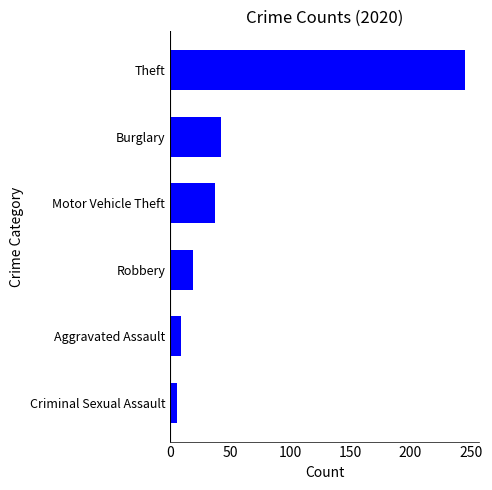

True or false: the data shows 28 at Burglary.

False